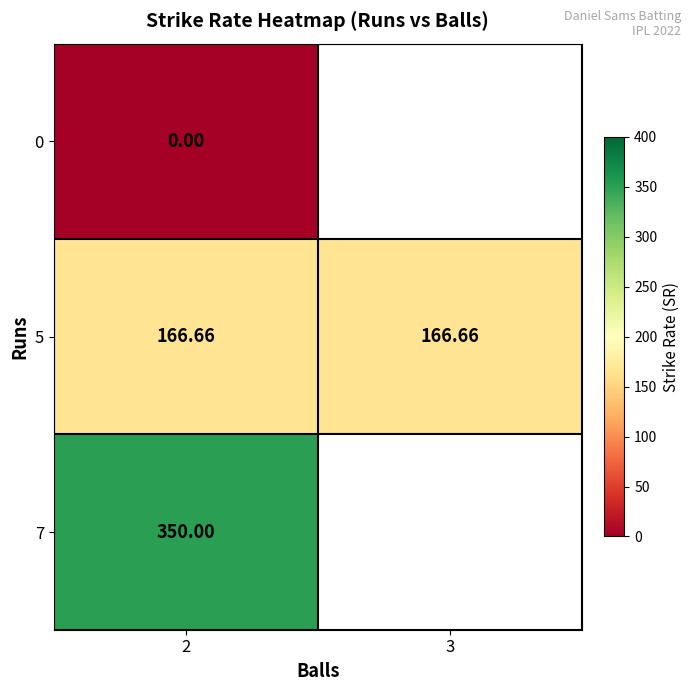

Is the value of 7 at 2 greater than the value of 5 at 3?

Yes